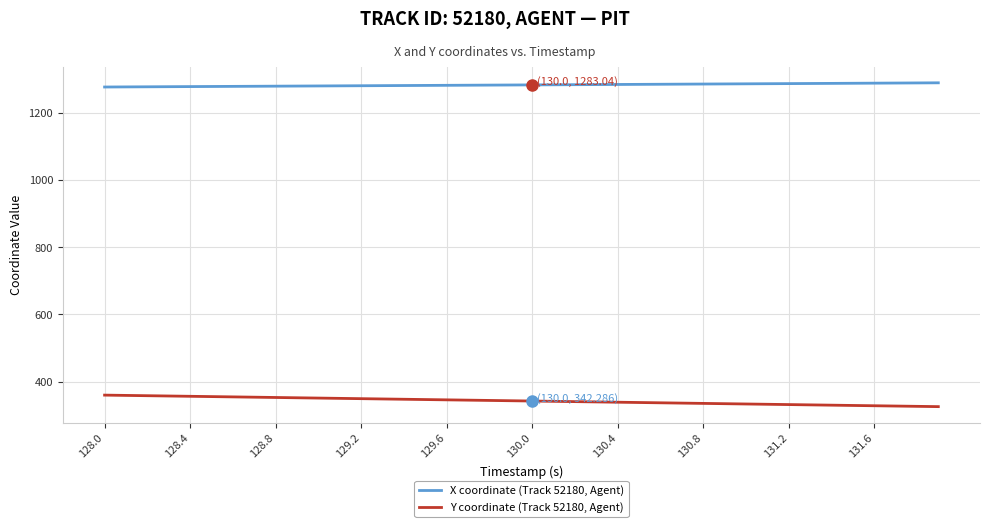

List the series in order of their peak value, lowest first.

Y coordinate (Track 52180, Agent), X coordinate (Track 52180, Agent)